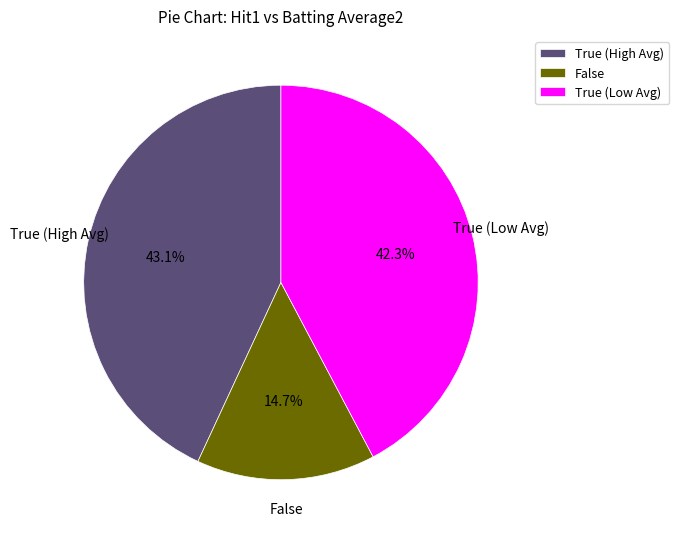

Rank the categories by value from highest to lowest.

True (High Avg), True (Low Avg), False